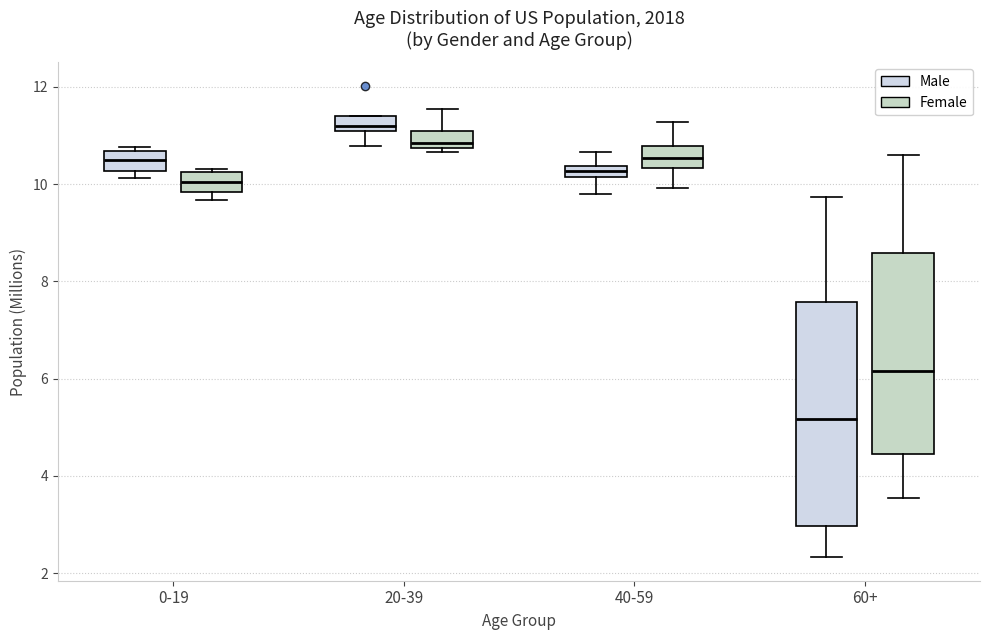

Where does the lower whisker of the box for 20-39 (Male) end on the y-axis? The values are not printed on the chart, so give them approximately, as read against the axis.

10.8